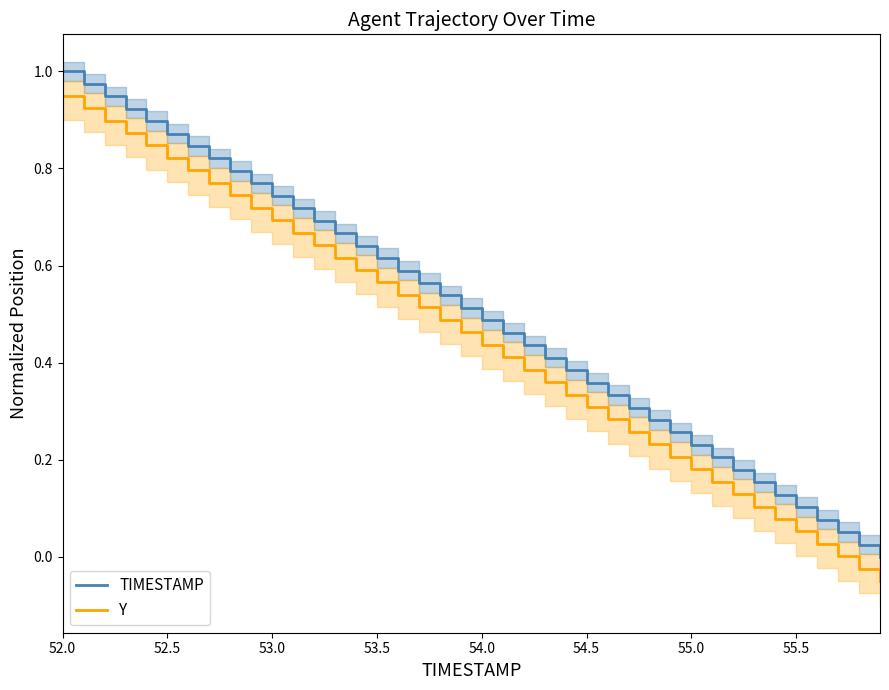

True or false: TIMESTAMP and Y cross at least once.

False